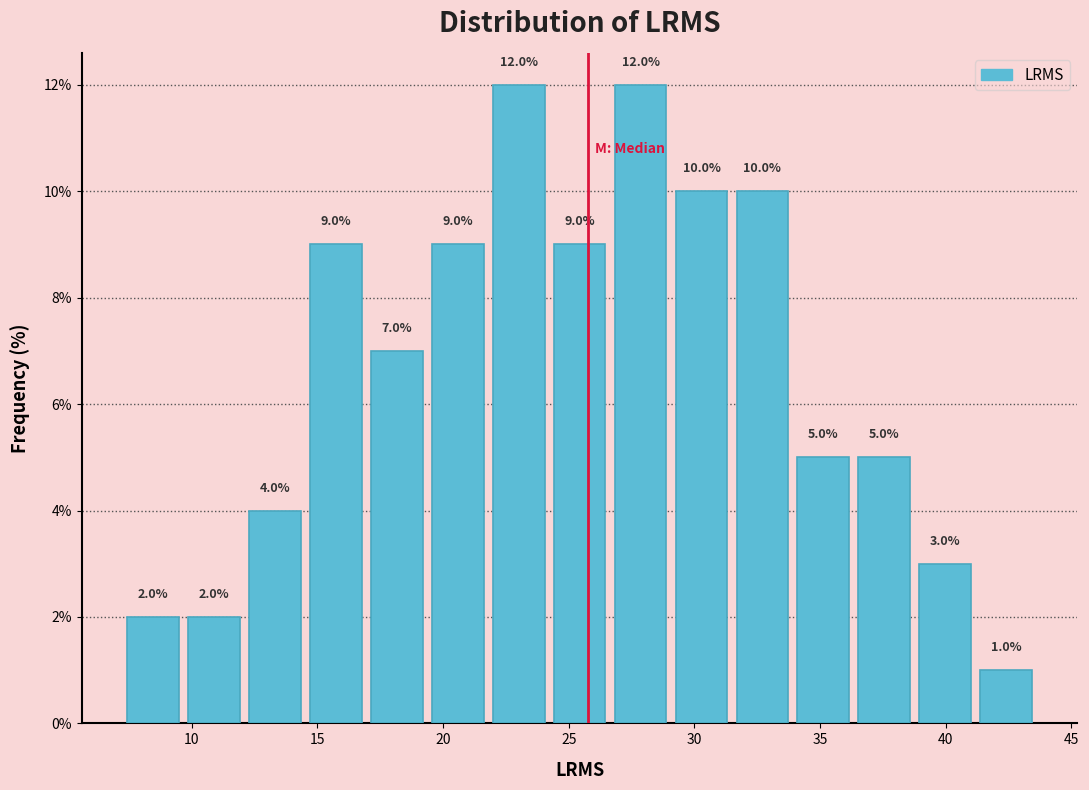

Reading left to right, list every bar in this chart as the range it spans on the x-axis followed by its height. The bar edges are not printed on the chart, so give them approximately, as read against the axis.

7.0 to 9.5: 2.0
9.5 to 12.0: 2.0
12.0 to 14.5: 4.0
14.5 to 17.0: 9.0
17.0 to 19.5: 7.0
19.5 to 22.0: 9.0
22.0 to 24.0: 12.0
24.0 to 26.5: 9.0
26.5 to 29.0: 12.0
29.0 to 31.5: 10.0
31.5 to 34.0: 10.0
34.0 to 36.5: 5.0
36.5 to 39.0: 5.0
39.0 to 41.0: 3.0
41.0 to 43.5: 1.0